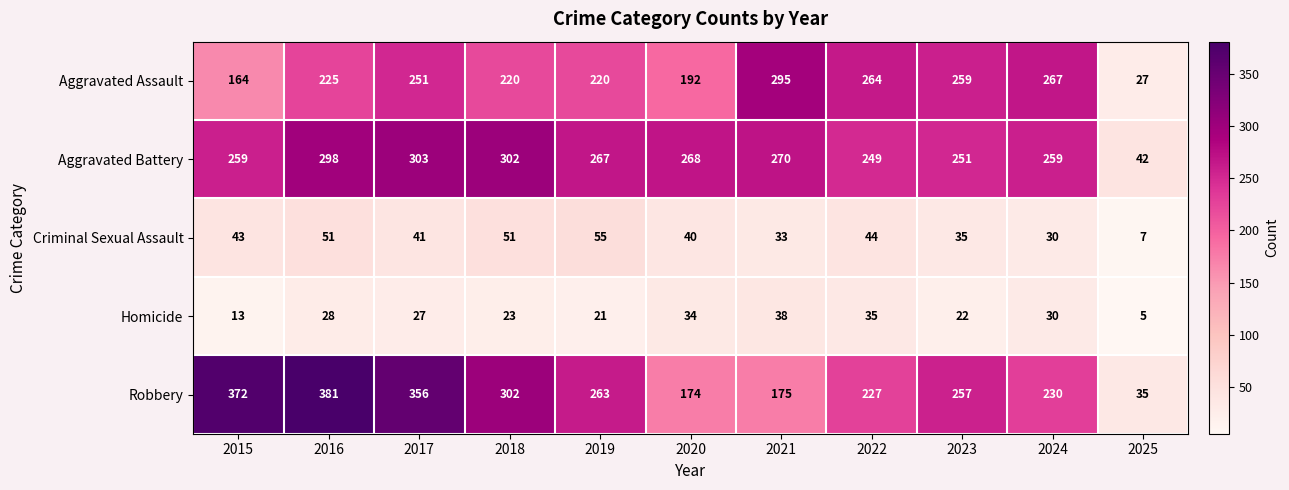

What is the average value of the Criminal Sexual Assault series?

39